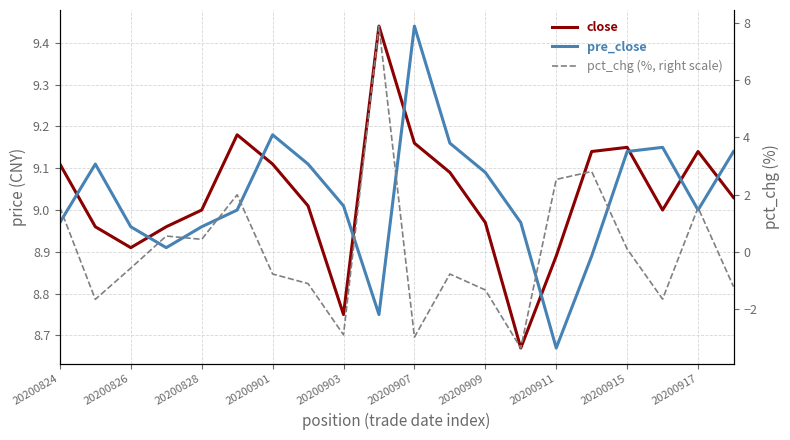

Which series changed the most between 20200824 and 20200901?

pct_chg (%, right scale)